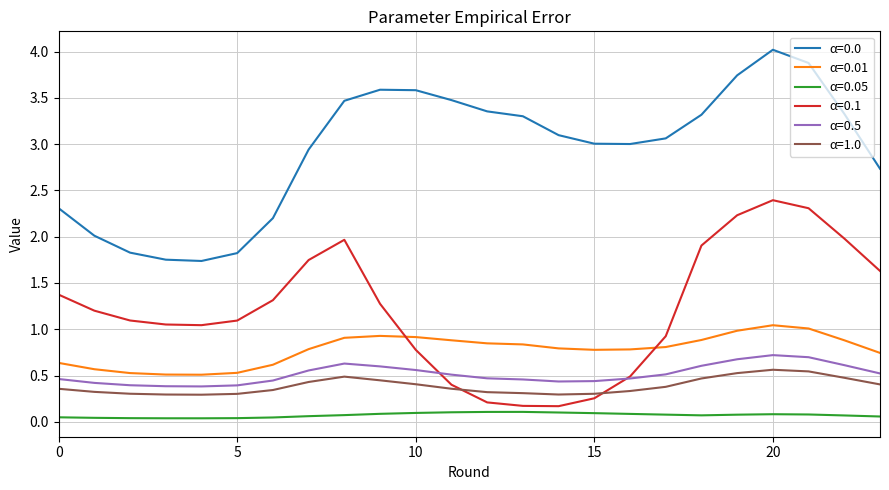

What is the maximum value shown in the chart?

4.0